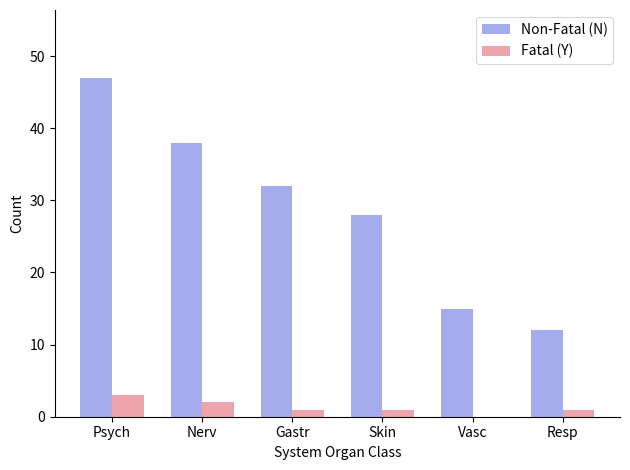

Where does the Non-Fatal (N) series first go above 32?

Psych